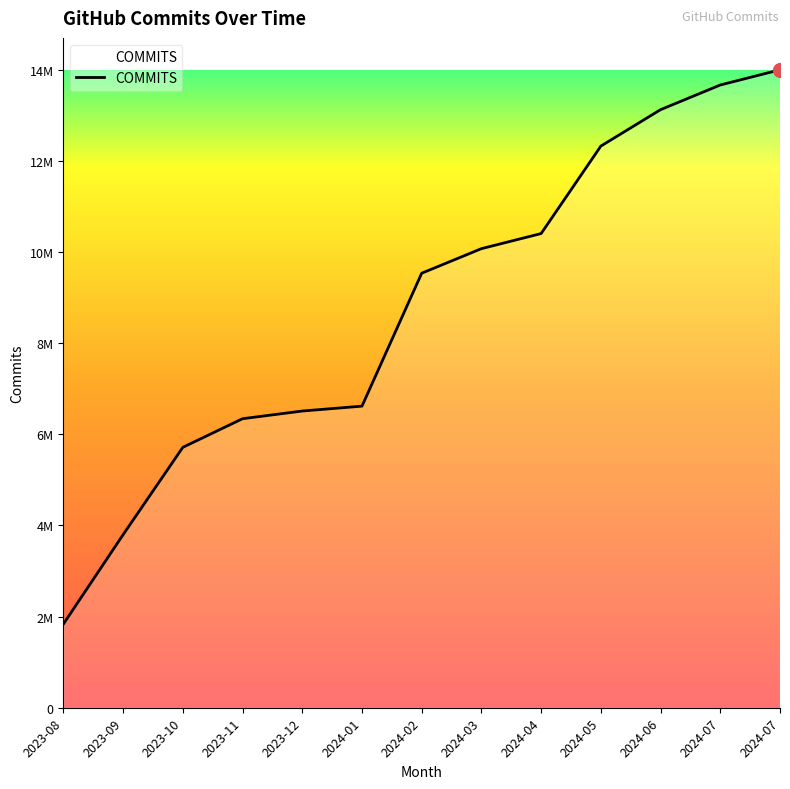

What is the average value?

8896793